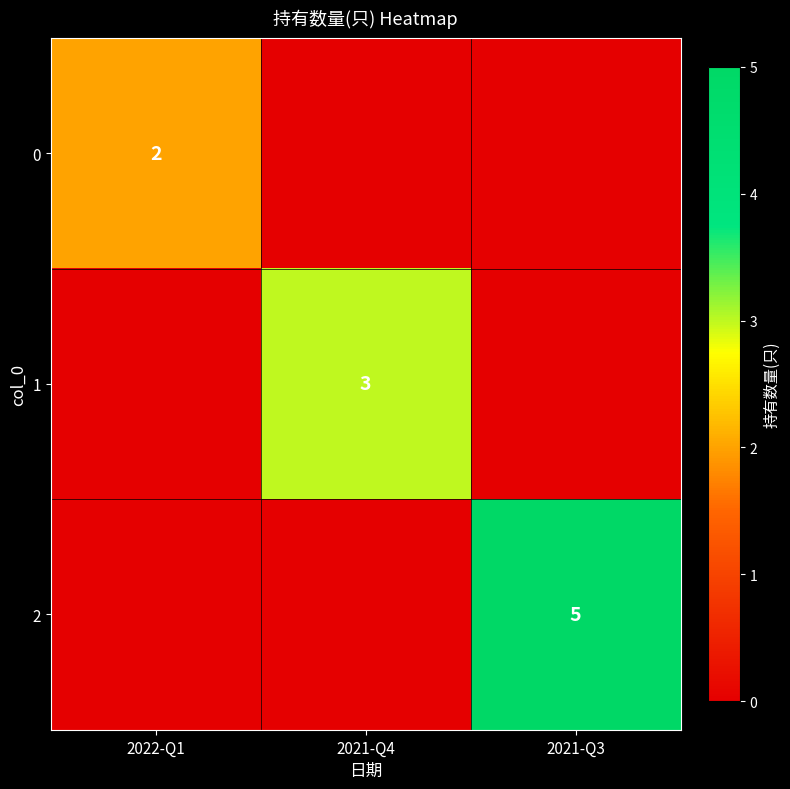

Which category has the highest value across all series?

2021-Q3